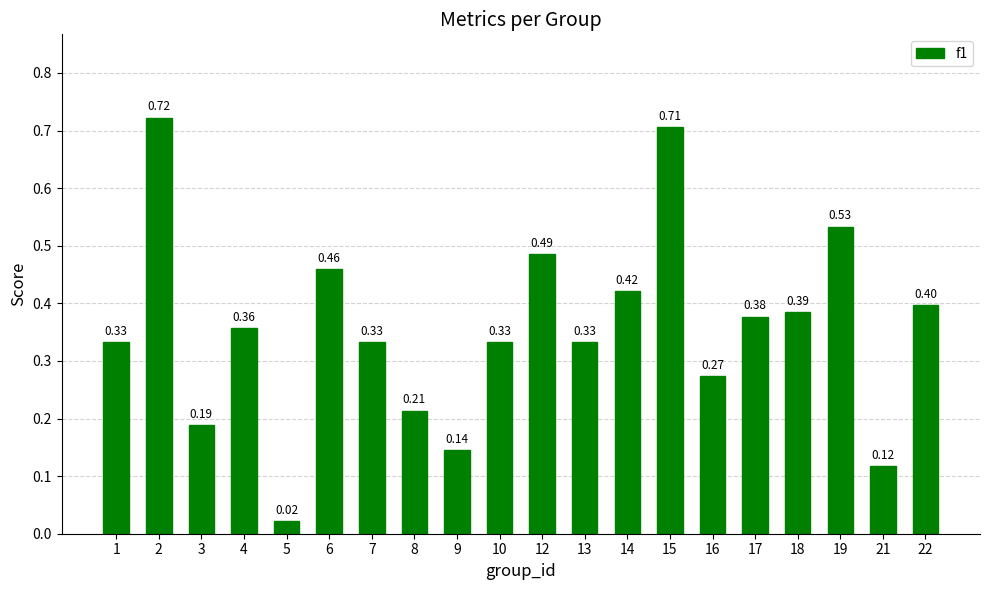

What is the change in value from 15 to 21?

-0.6